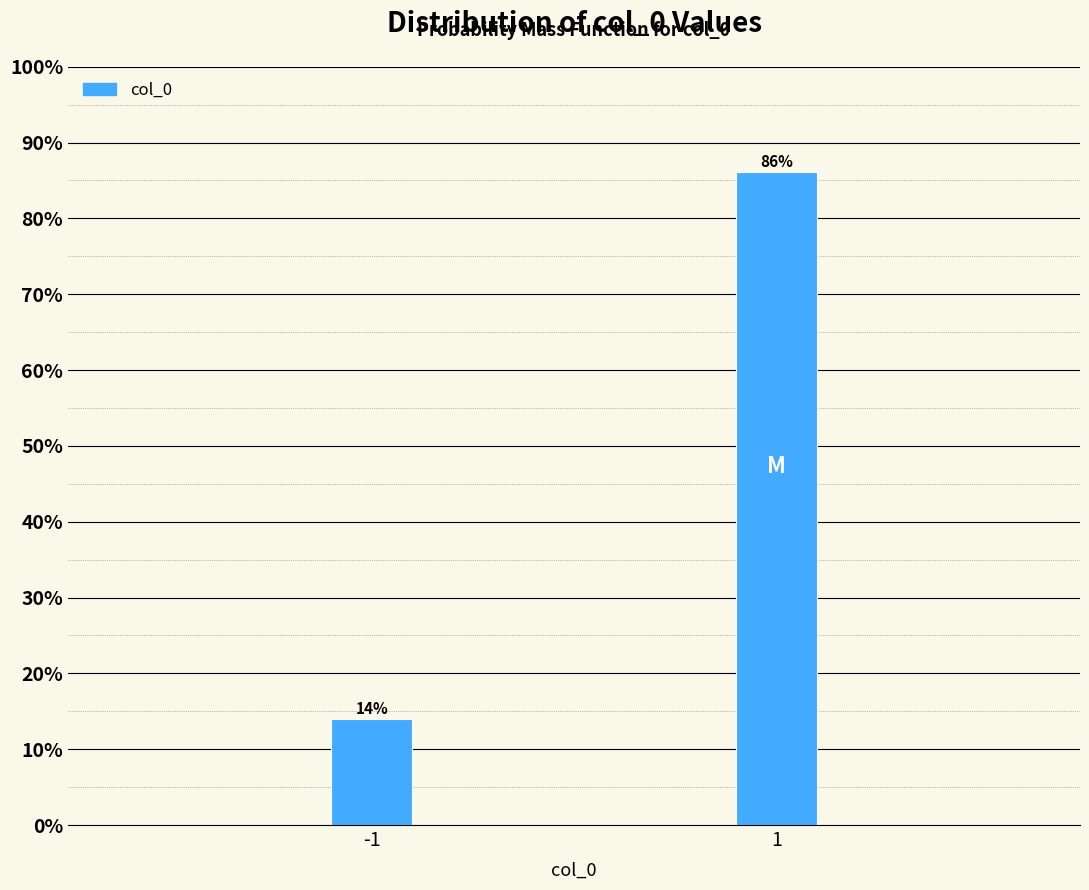

What is the sum of the values at -1 and 1?

100.0